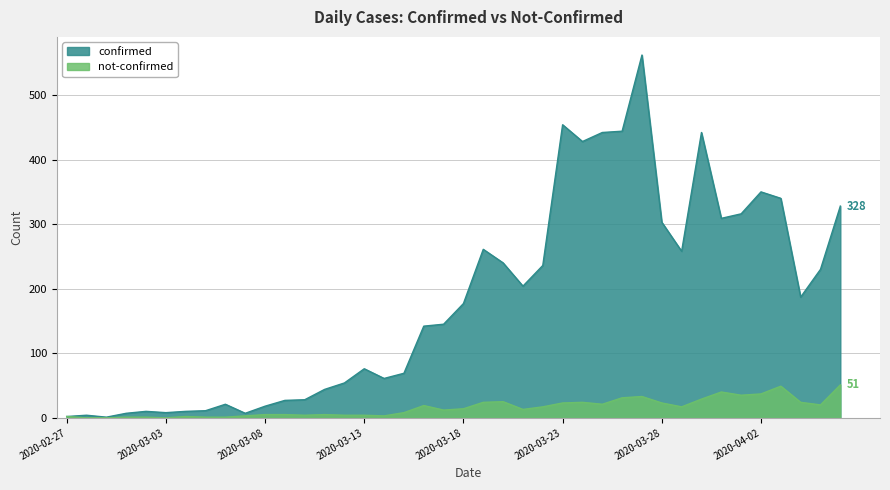

What position from the right is 2020-03-27?

11